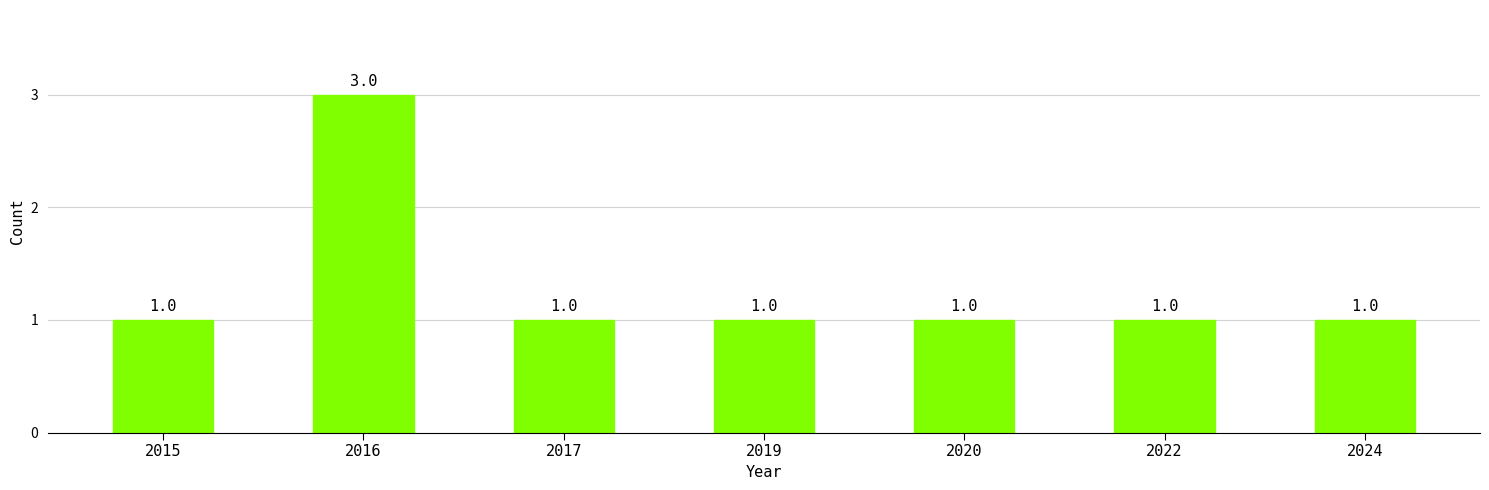

Which category has the highest value across all series?

2016